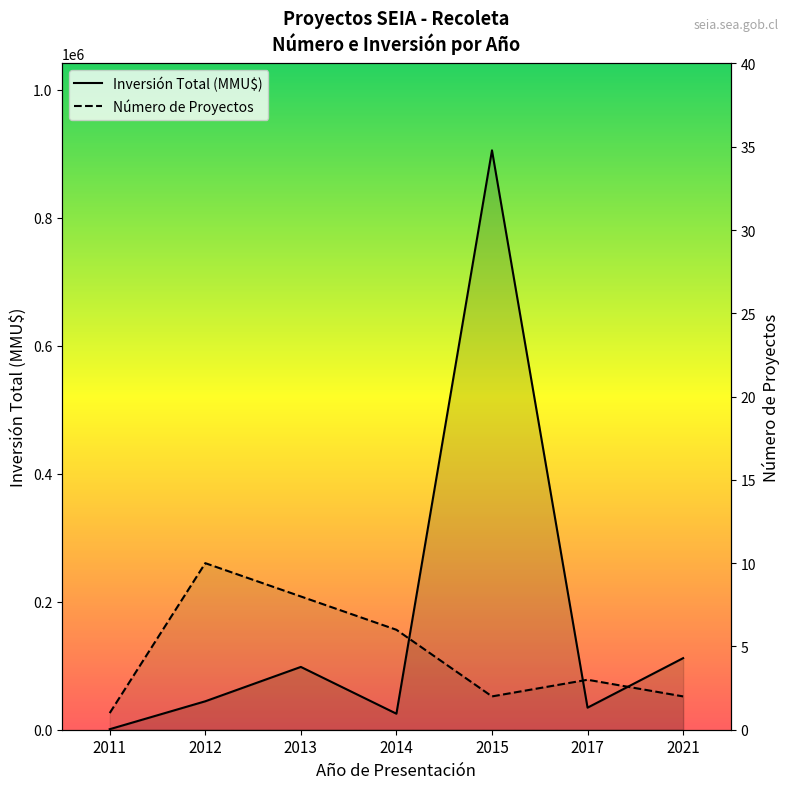

Which series has the widest spread of values?

Inversión Total (MMU$)